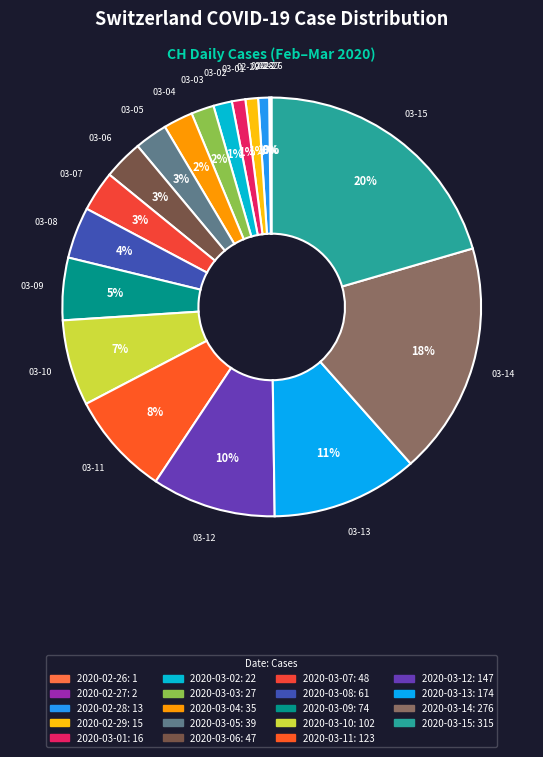

Is there any slice that represents more than half of the pie?

No